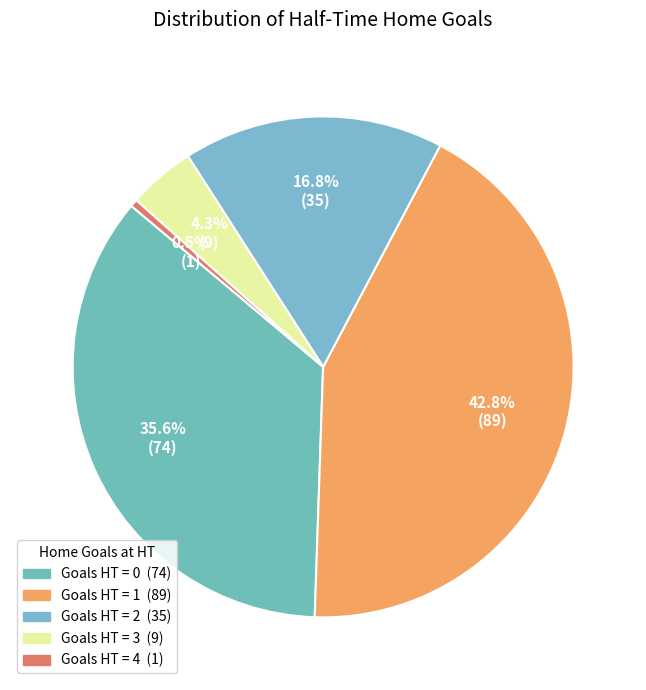

How many slices are in this pie chart?

5